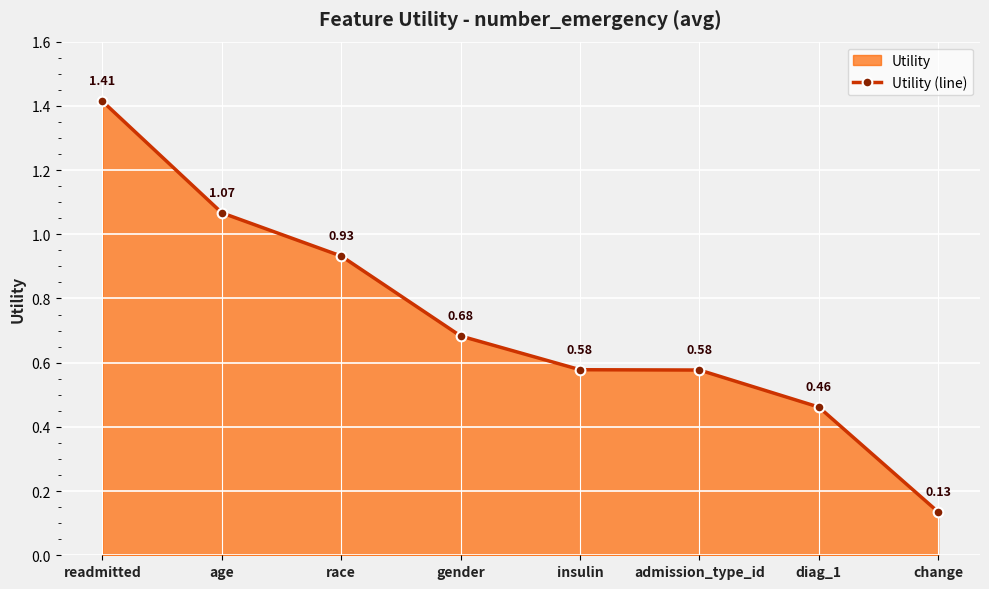

How many lines are shown in the chart?

1